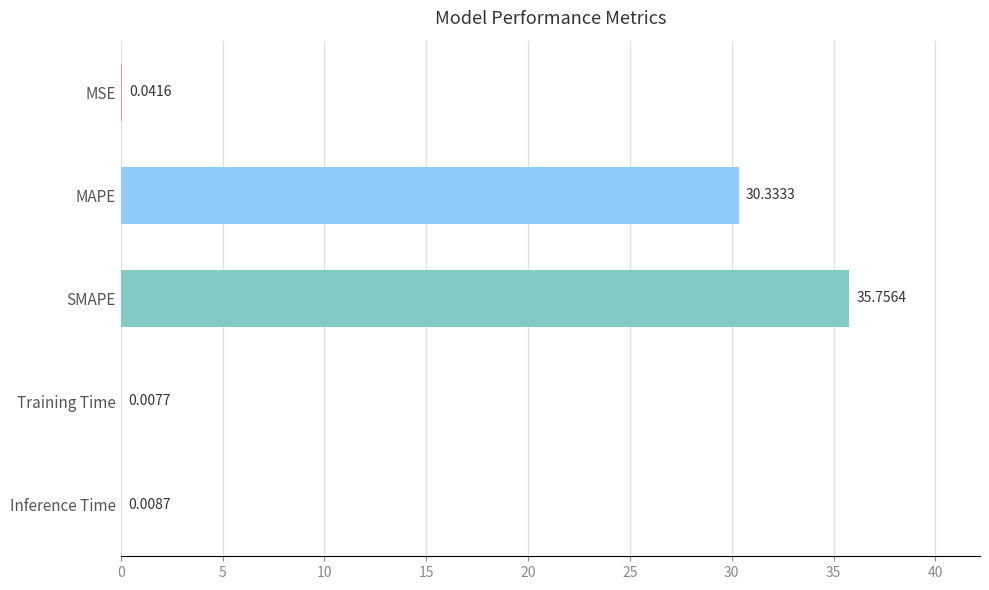

What is the greatest value displayed?

35.8